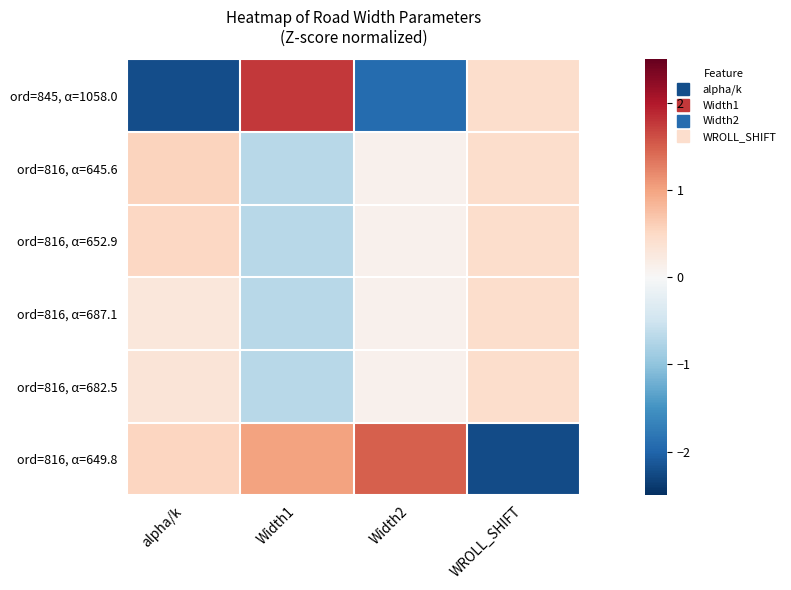

Which category has the highest value across all series?

Width1